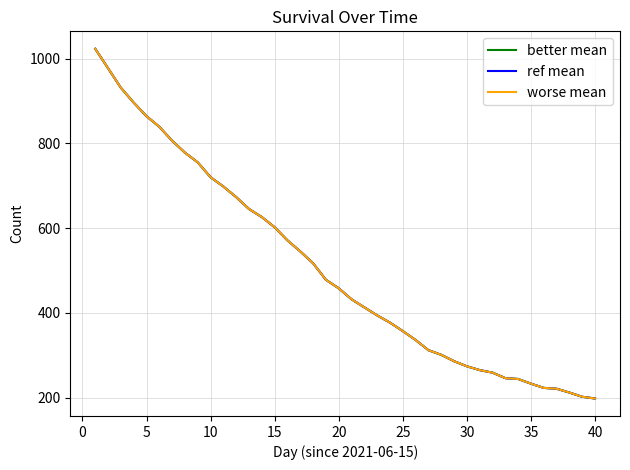

Is this an area chart (filled region under the line)?

No